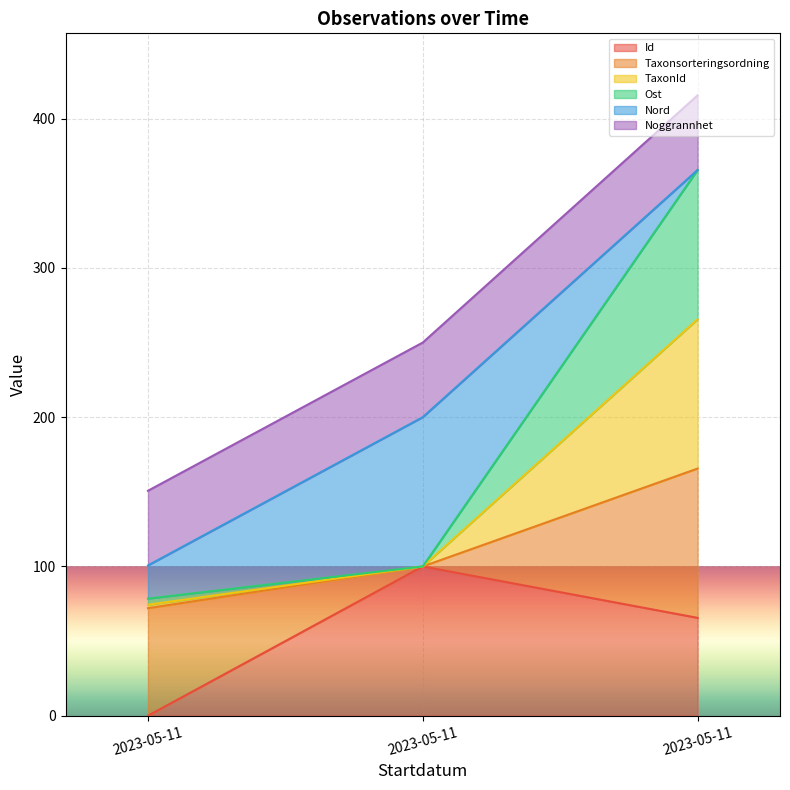

How many categories are shown in the chart?

3